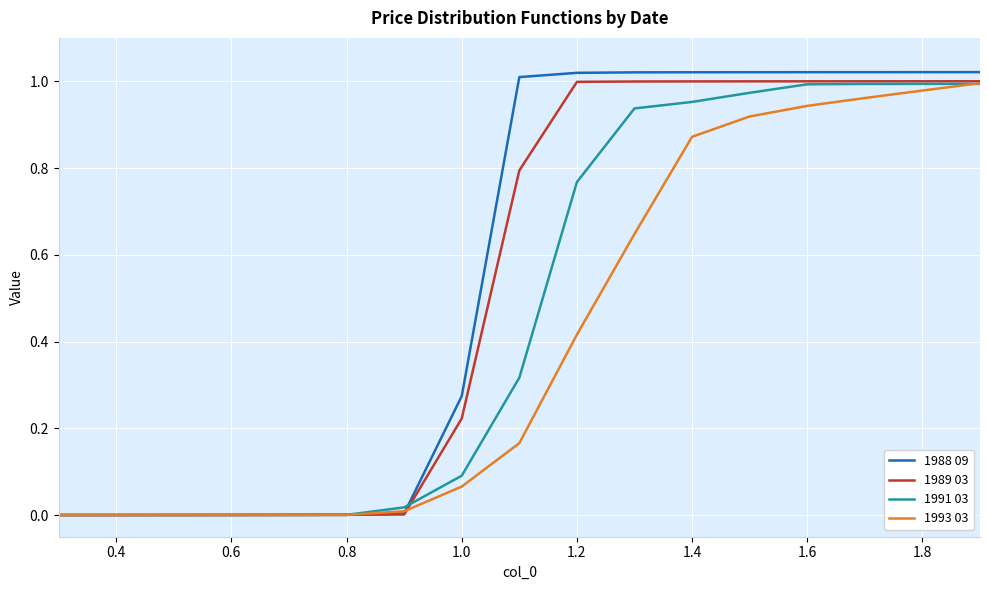

List the series in order of their overall mean, highest first.

1988 09, 1989 03, 1991 03, 1993 03